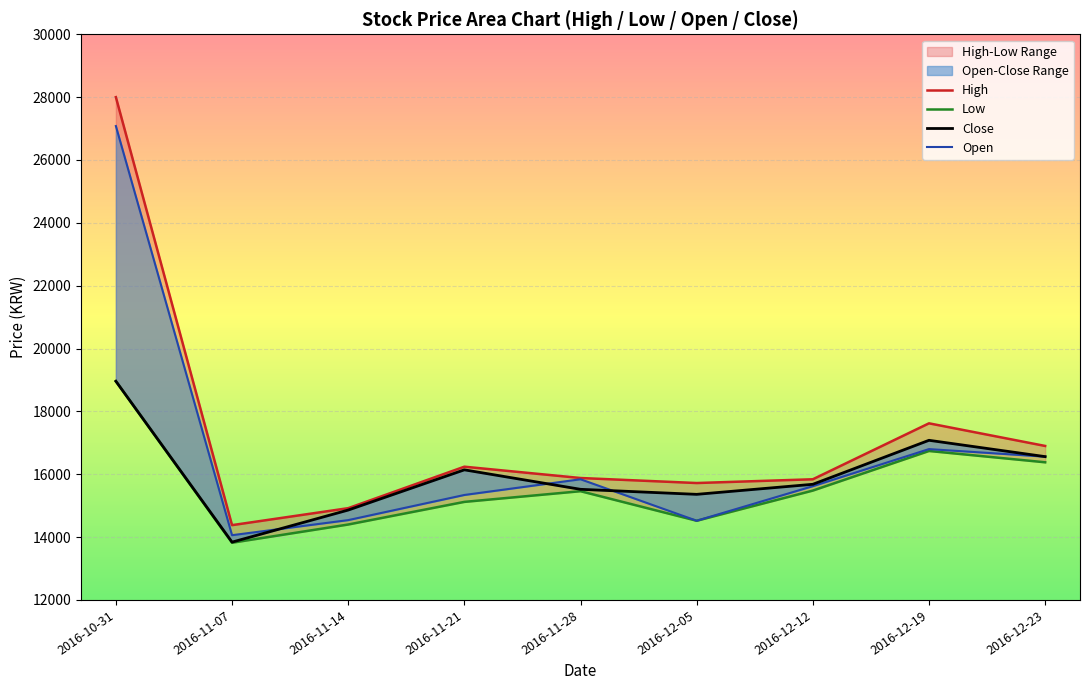

True or false: High has a value of 14920 at 2016-11-14.

True